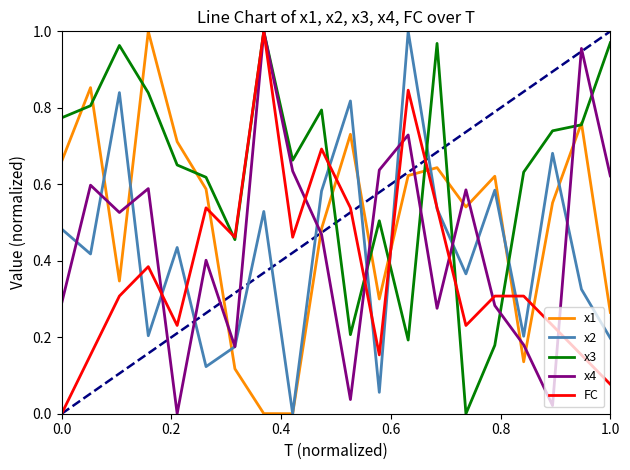

True or false: x1 and FC cross at least once.

True